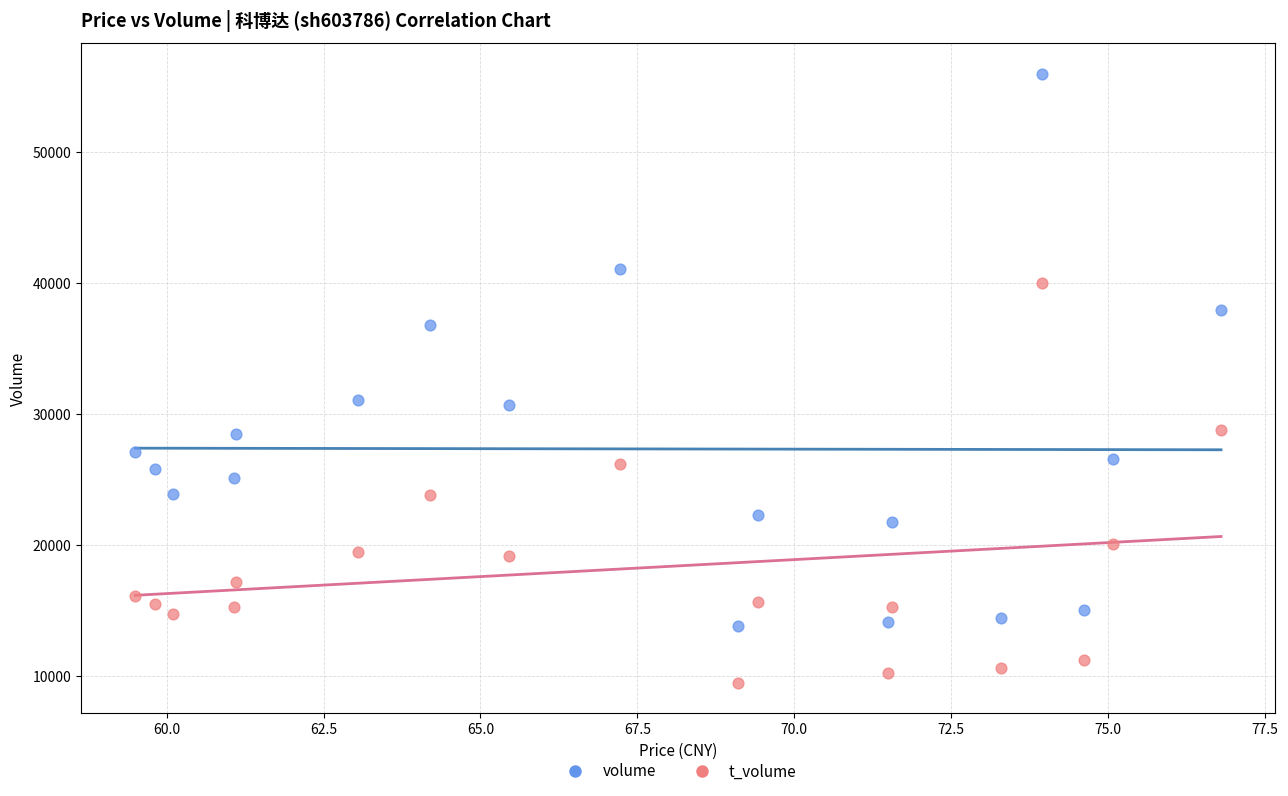

In the volume series, what Y value is closest to 34895?

36845